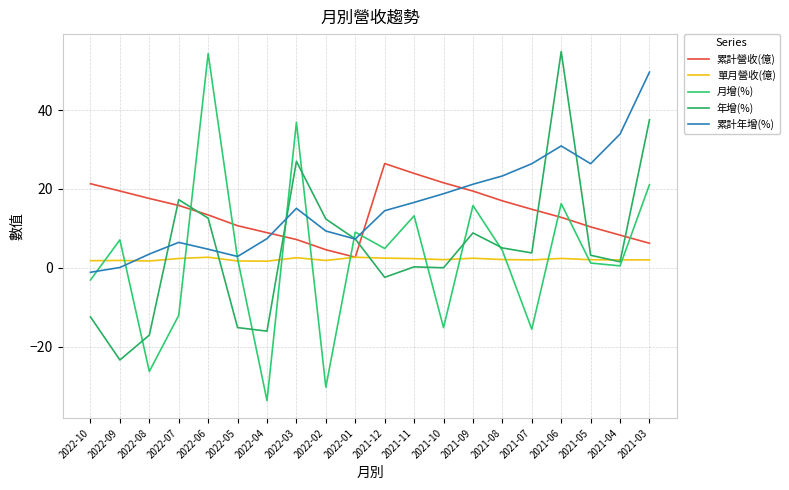

How many categories are shown in the chart?

20